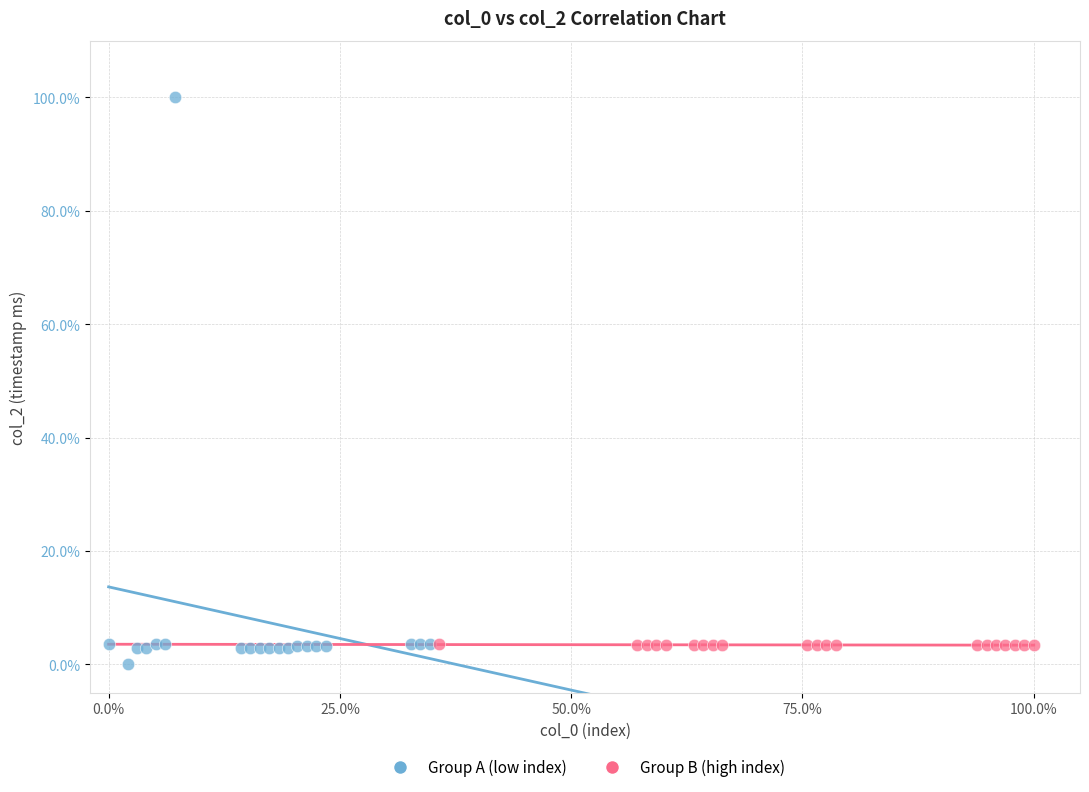

What are all the series names shown in the legend?

Group A (low index), Group B (high index)